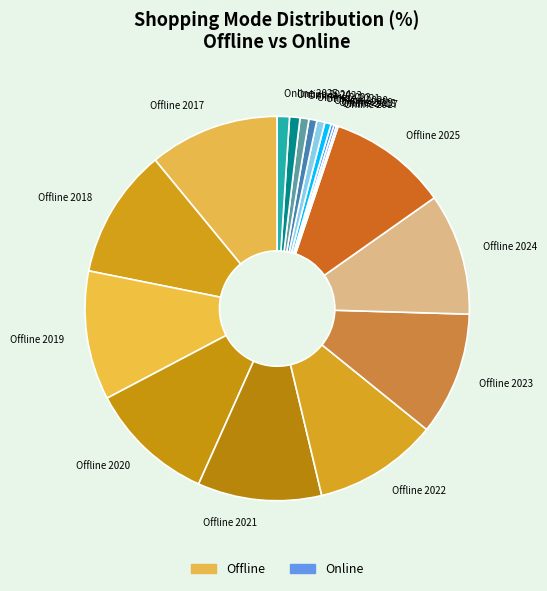

Is the sum of Online 2022 and Online 2021 greater than half?

No